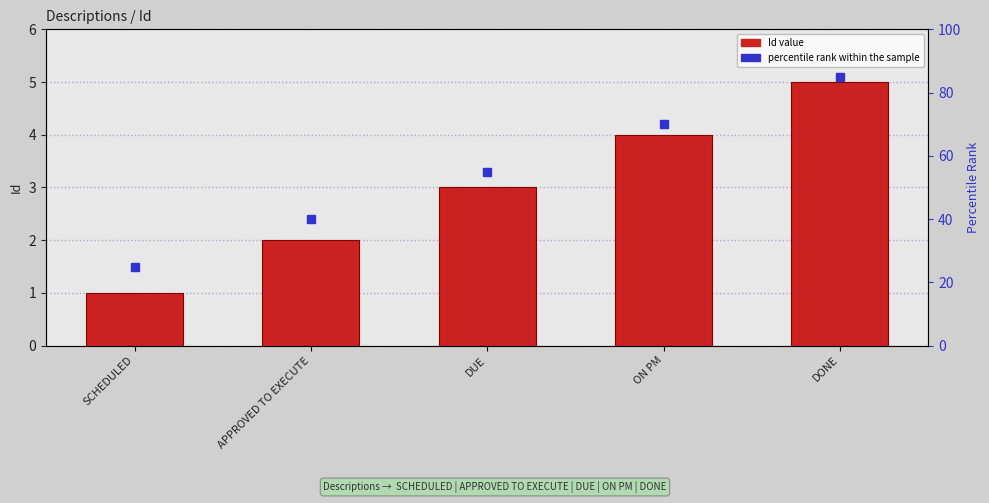

Reading left to right, list all the values displayed in this chart.

1	2	3	4	5